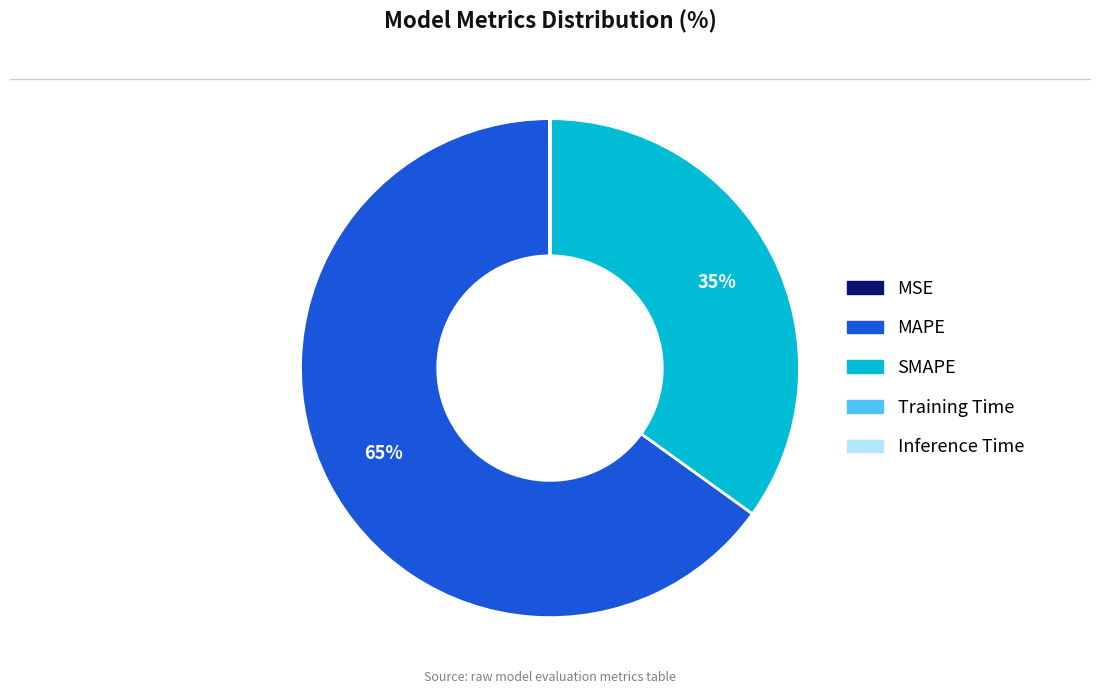

Approximately how many times larger is the value at MAPE compared to SMAPE?

1.9